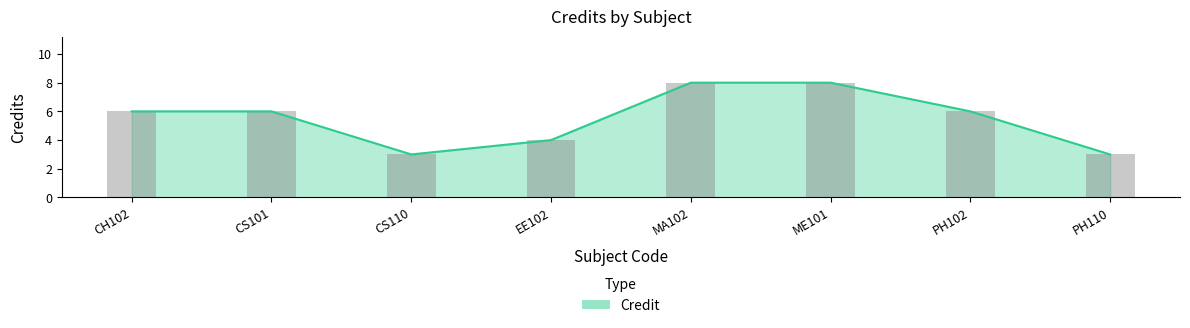

How many distinct data groups are displayed?

1